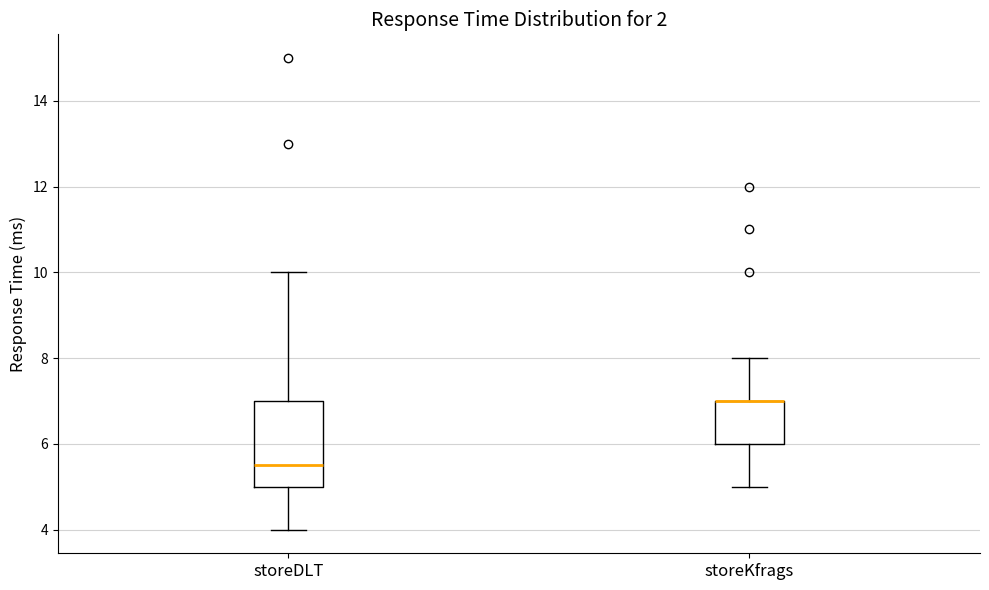

Comparing the boxes themselves (not the whiskers), which one is the tallest?

storeDLT